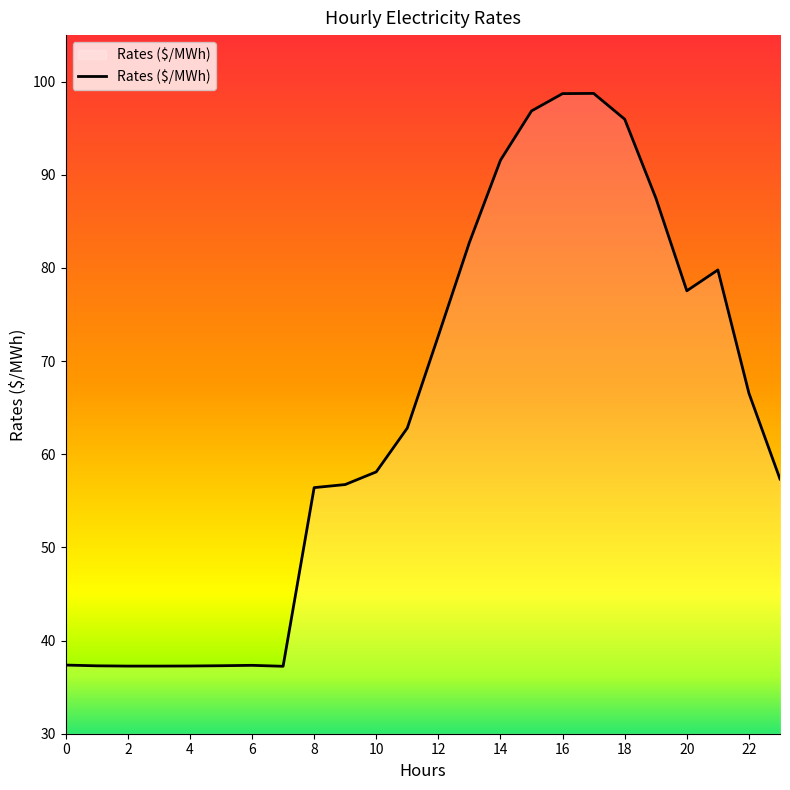

What is the difference between the maximum and minimum values?

61.5